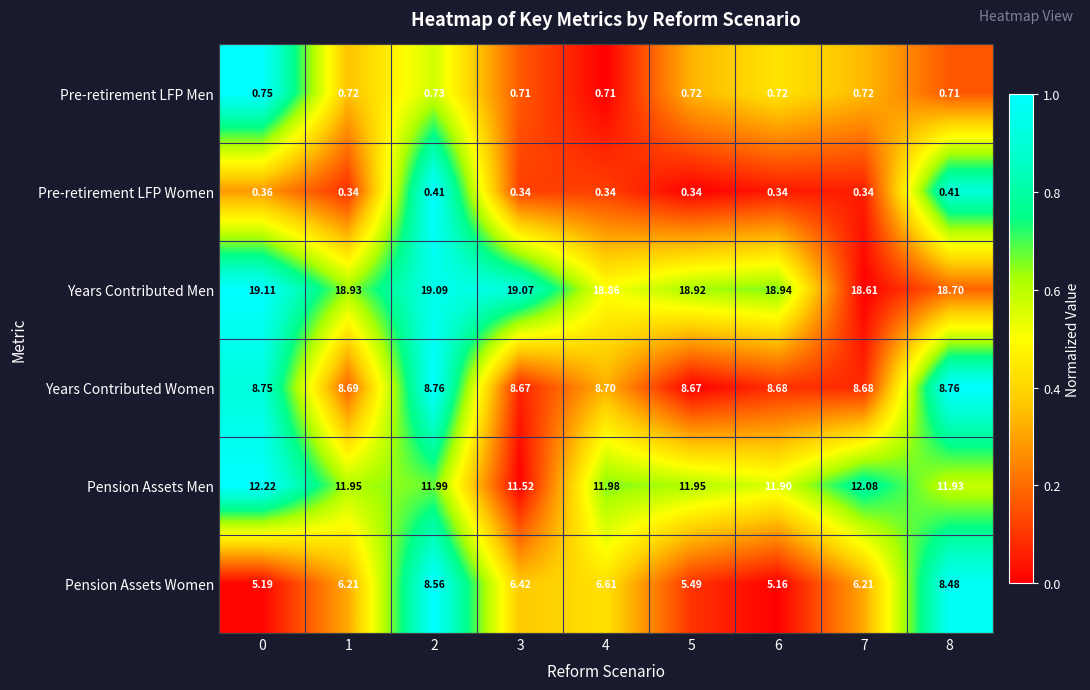

Which series has the largest total across all categories?

Years Contributed Men